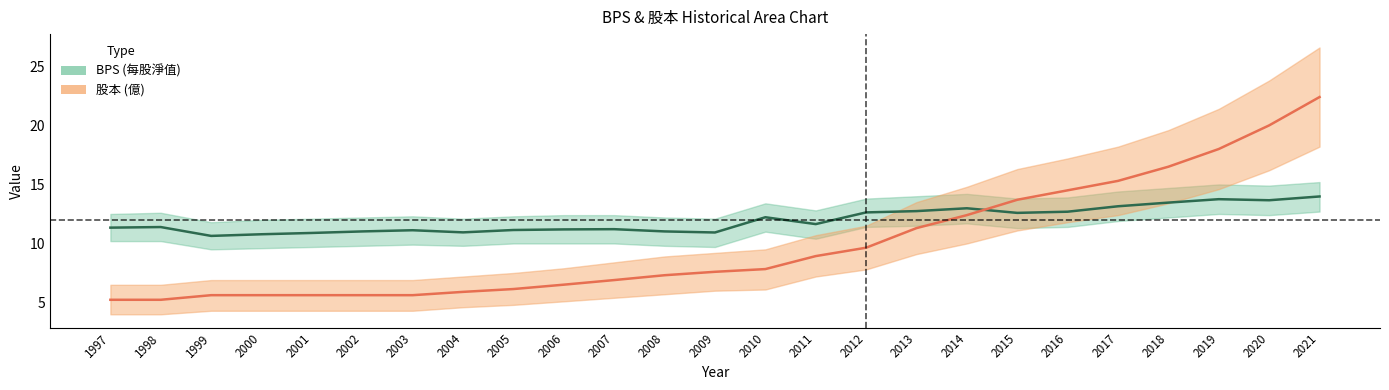

Which series has the largest range (max minus min)?

股本